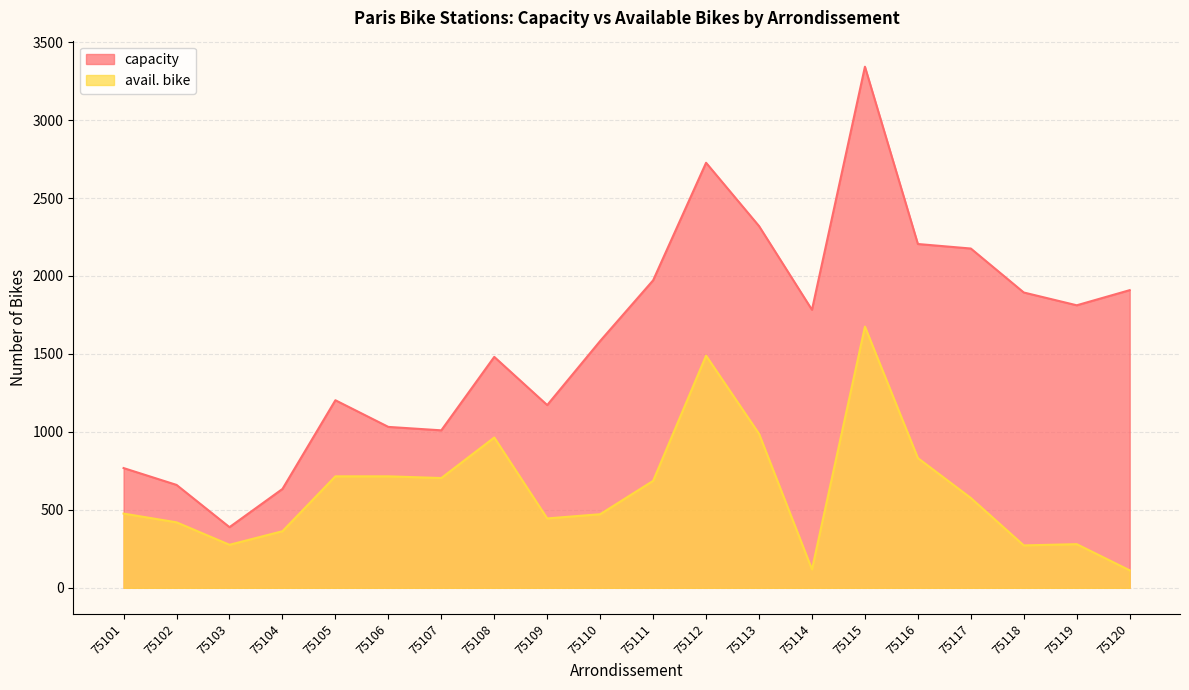

List the series in order of their peak value, lowest first.

avail. bike, capacity